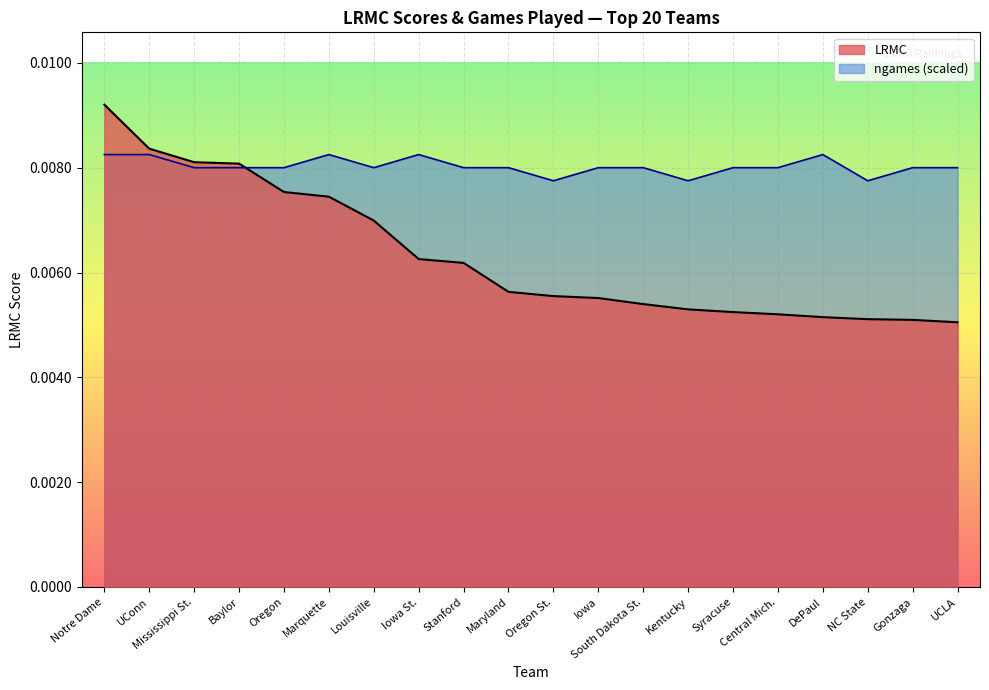

True or false: ngames and LRMC intersect in this chart.

True